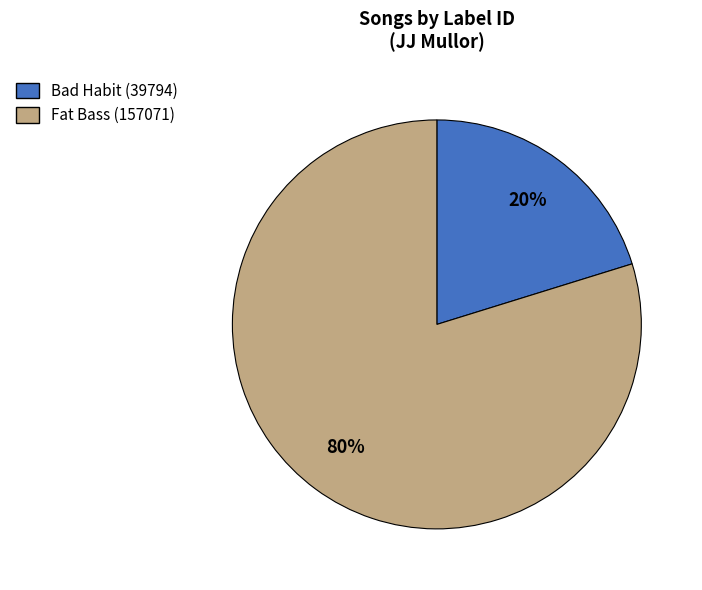

To the nearest percent, what is the difference between the largest and smallest slice percentages?

60%